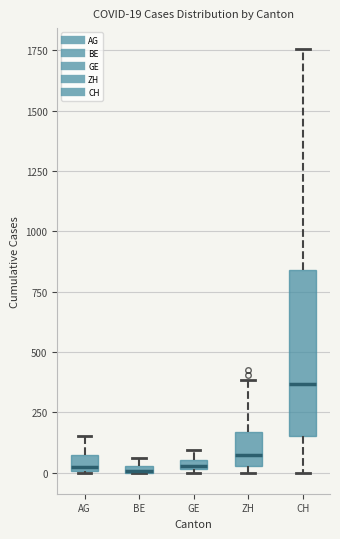

Which box is the tallest, from its lower edge to its upper edge?

CH